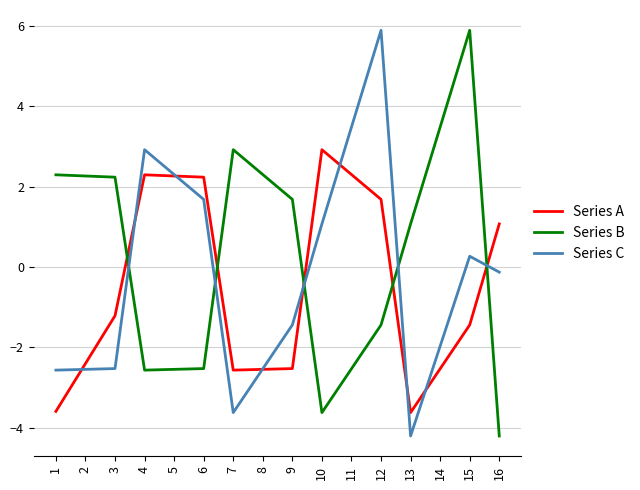

The Series B series shows -2.6 at 4. True or false?

True